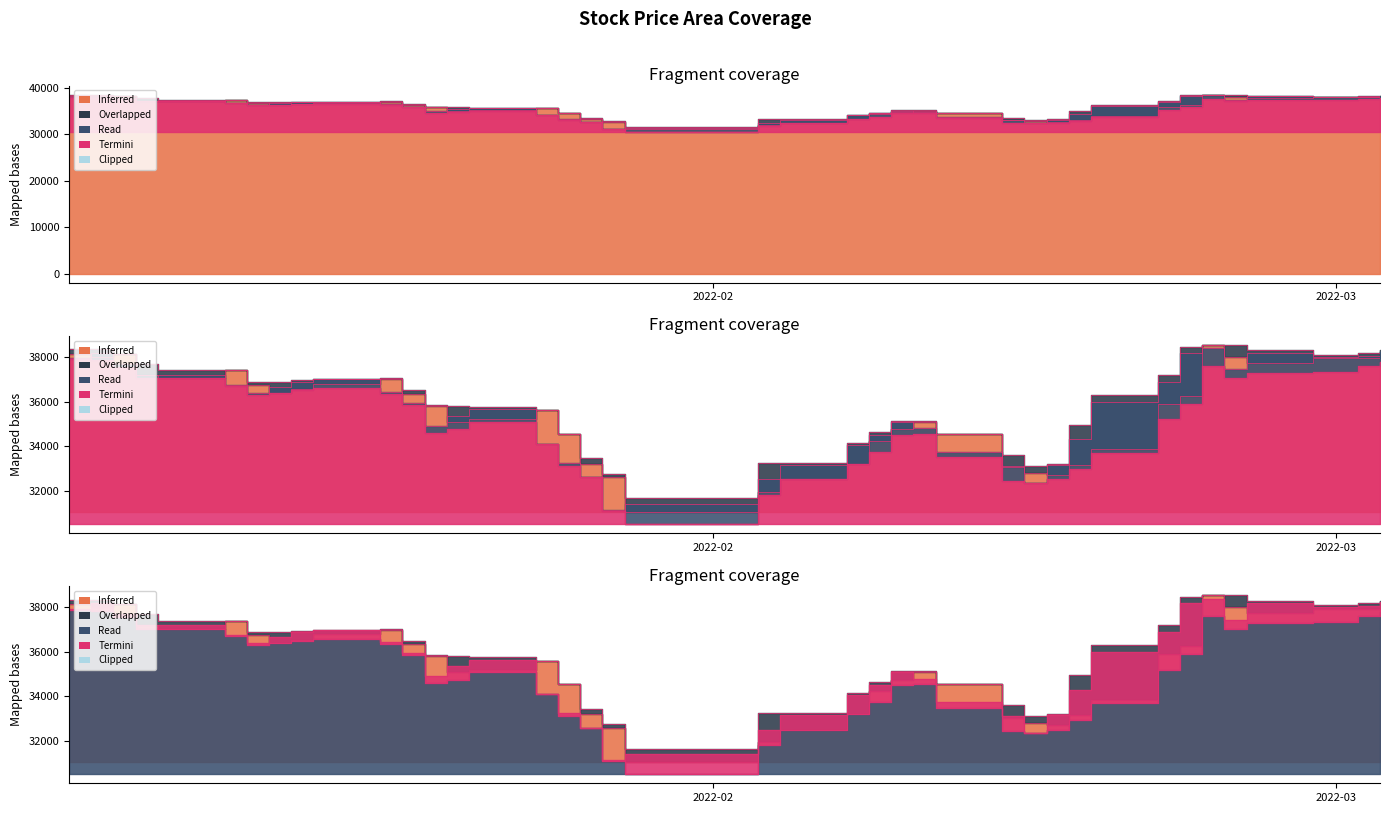

What position from the left is 2022-01-04?

2